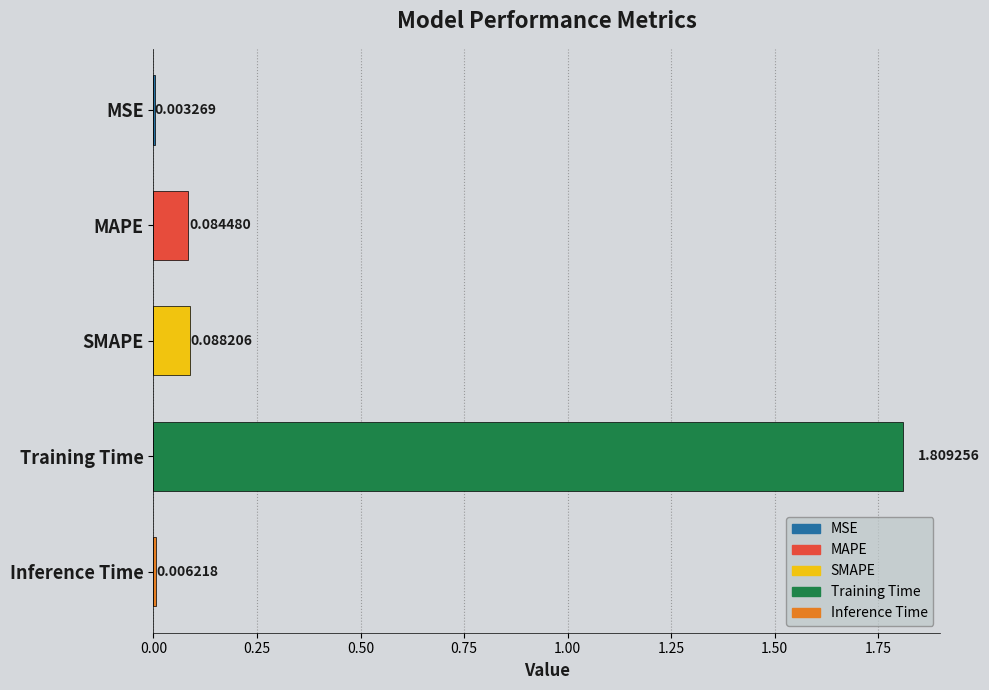

At which label is the value closest to 0?

MSE